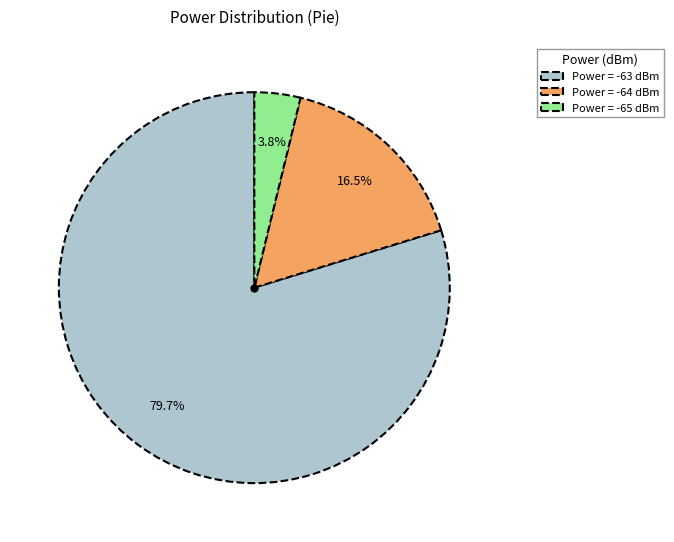

Which category has the smallest portion of the pie?

Power = -65 dBm